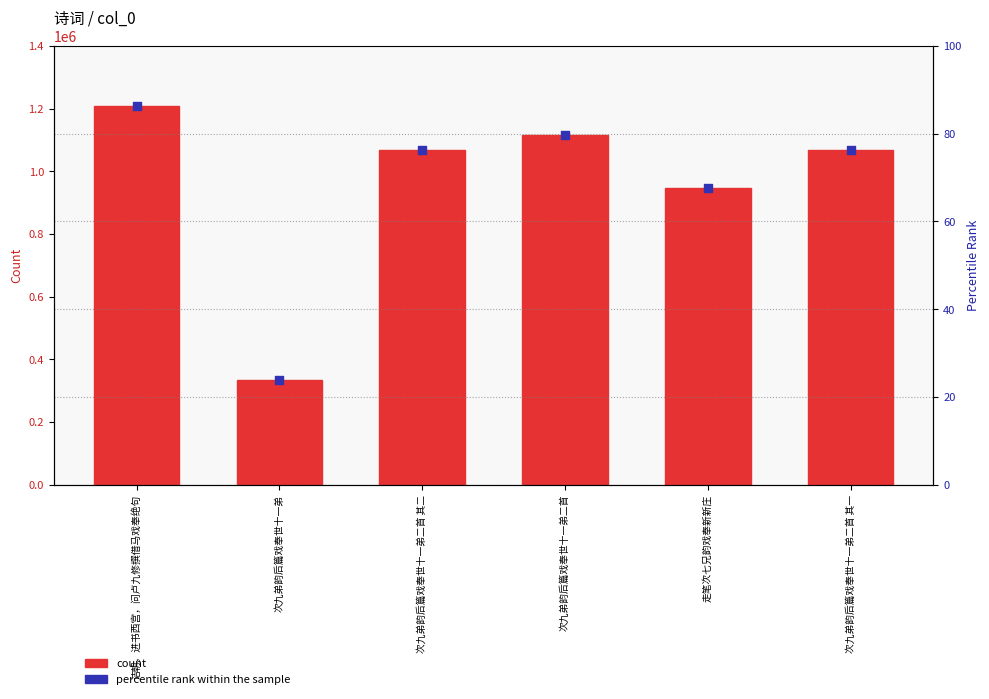

Which series reaches the maximum Y coordinate?

col_0 count